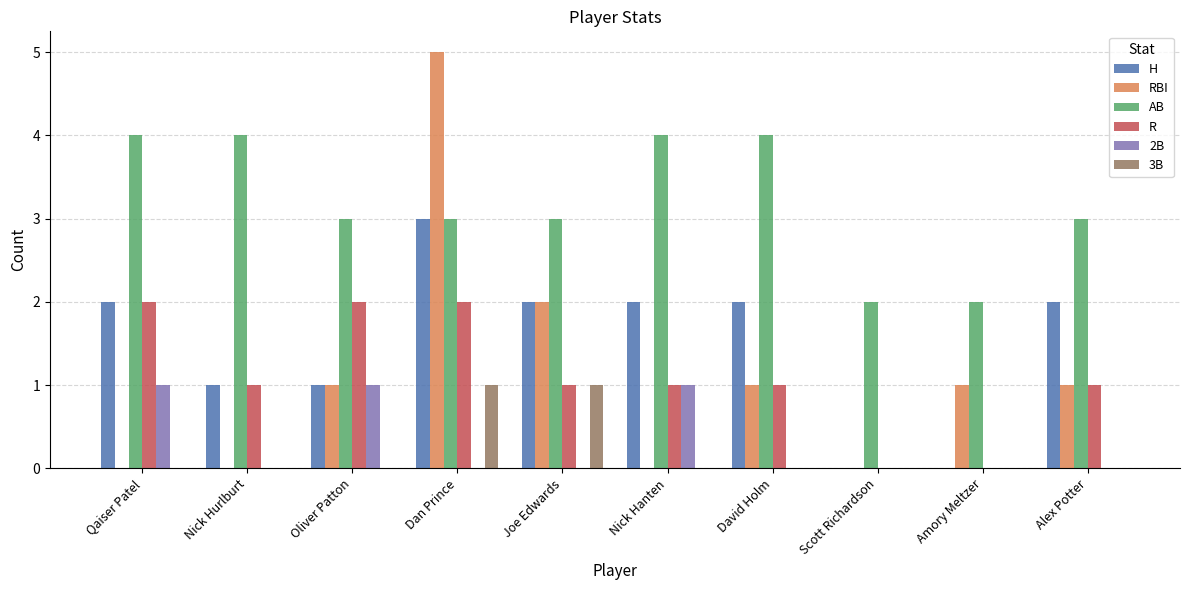

What is the sum of the RBI values at Qaiser Patel and David Holm?

1